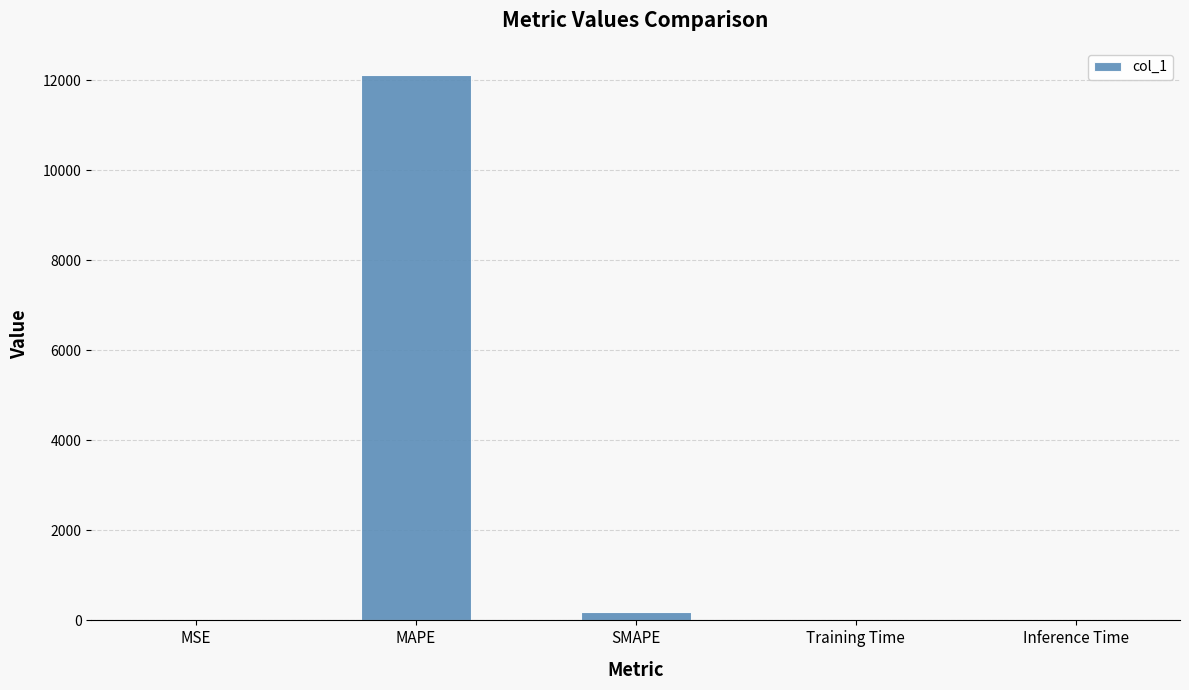

Where is the data nearest to the value 6055?

SMAPE